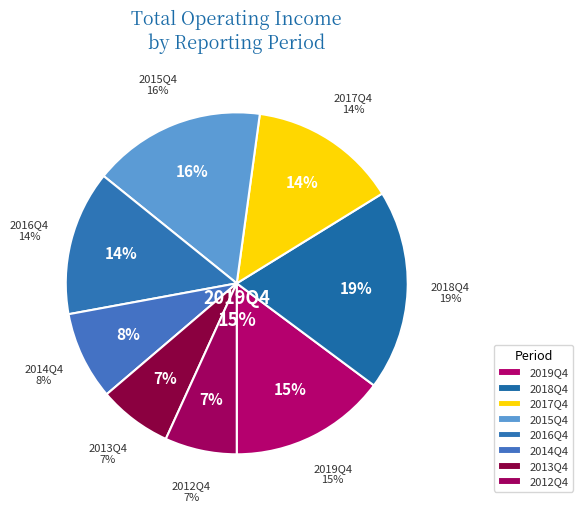

Does any single category account for the majority?

No